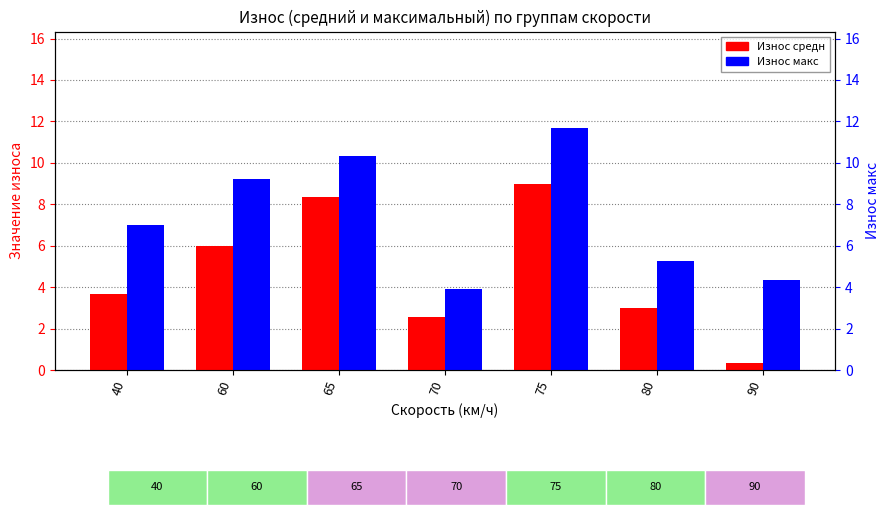

The value of Износ макс at 60 is 9.2. True or false?

True